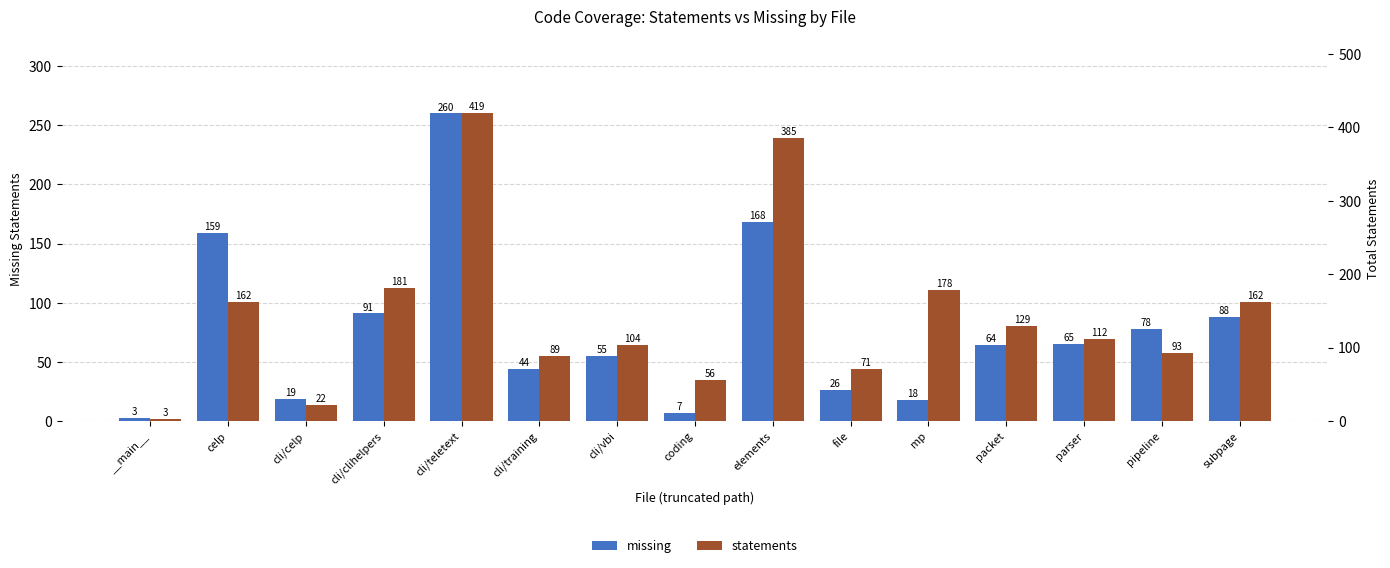

The value of statements at mp is 244. True or false?

False